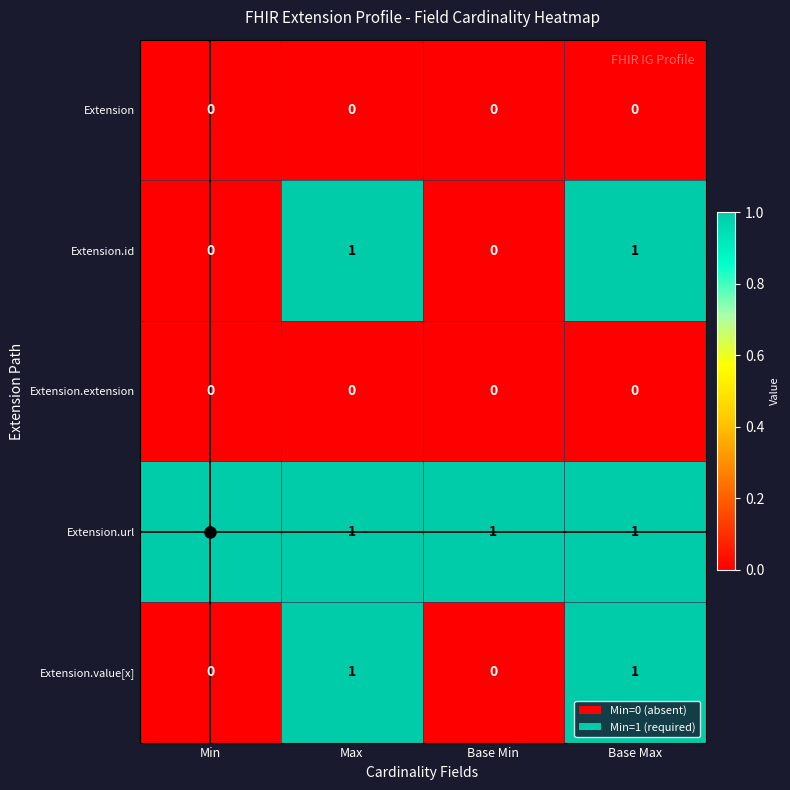

True or false: Extension.id has a value of 0 at Base Min.

True